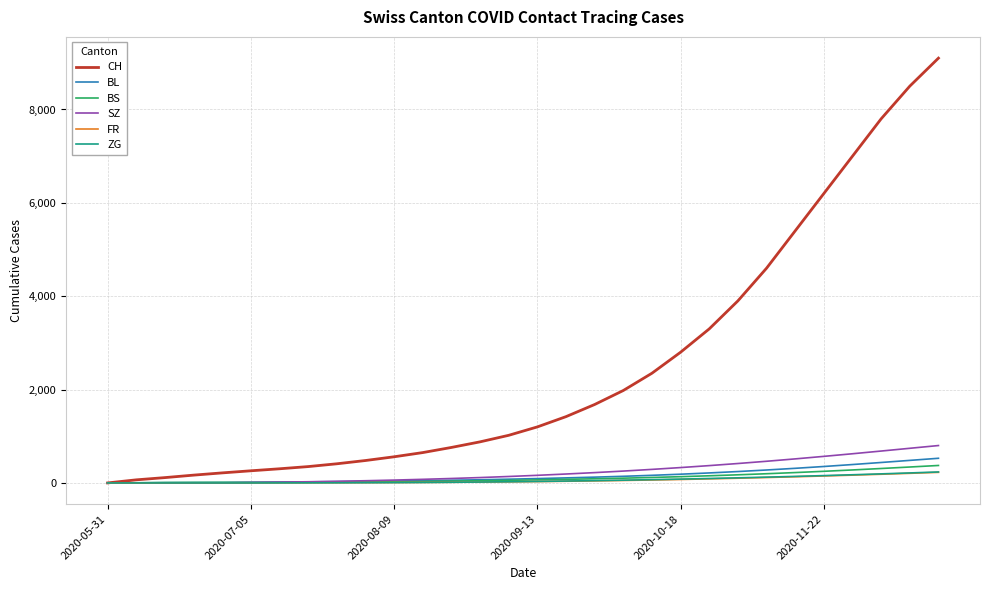

Which series has the widest spread of values?

CH